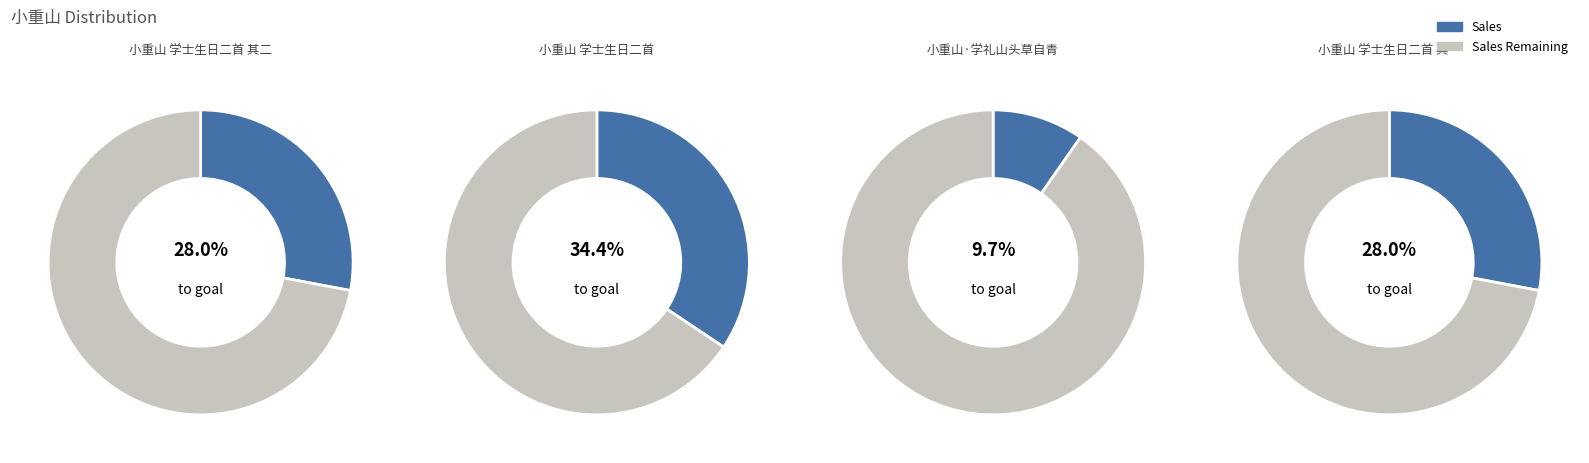

To the nearest percent, what portion does 小重山 学士生日二首 其一 represent?

28%